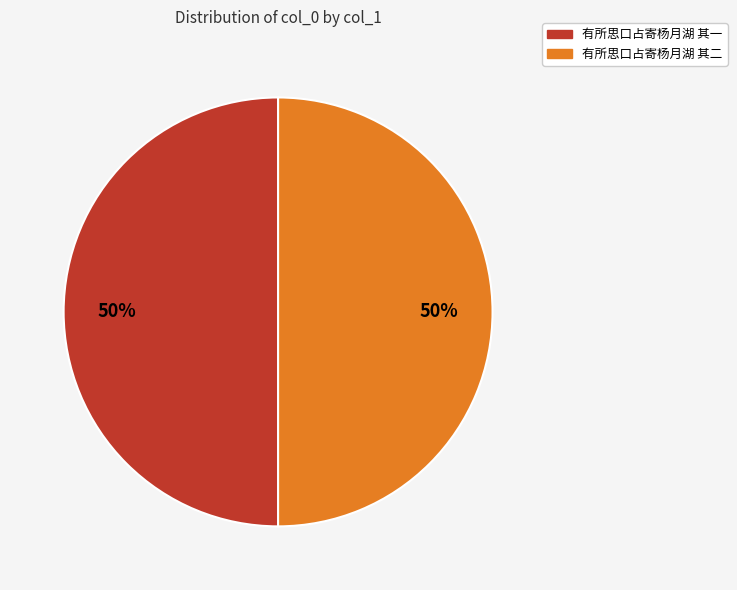

Count the number of slices in the pie.

2